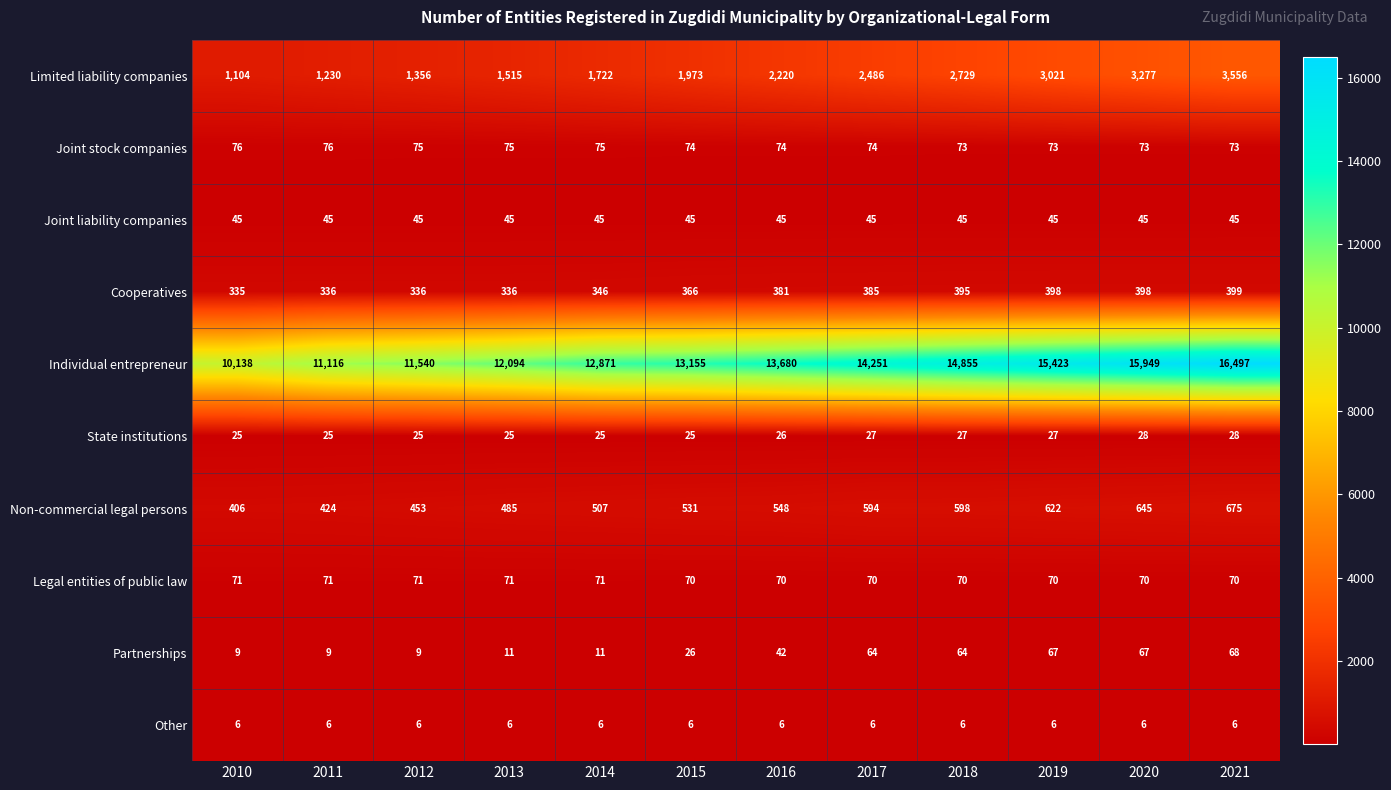

What is the approximate value of Legal entities of public law at 2010?

71